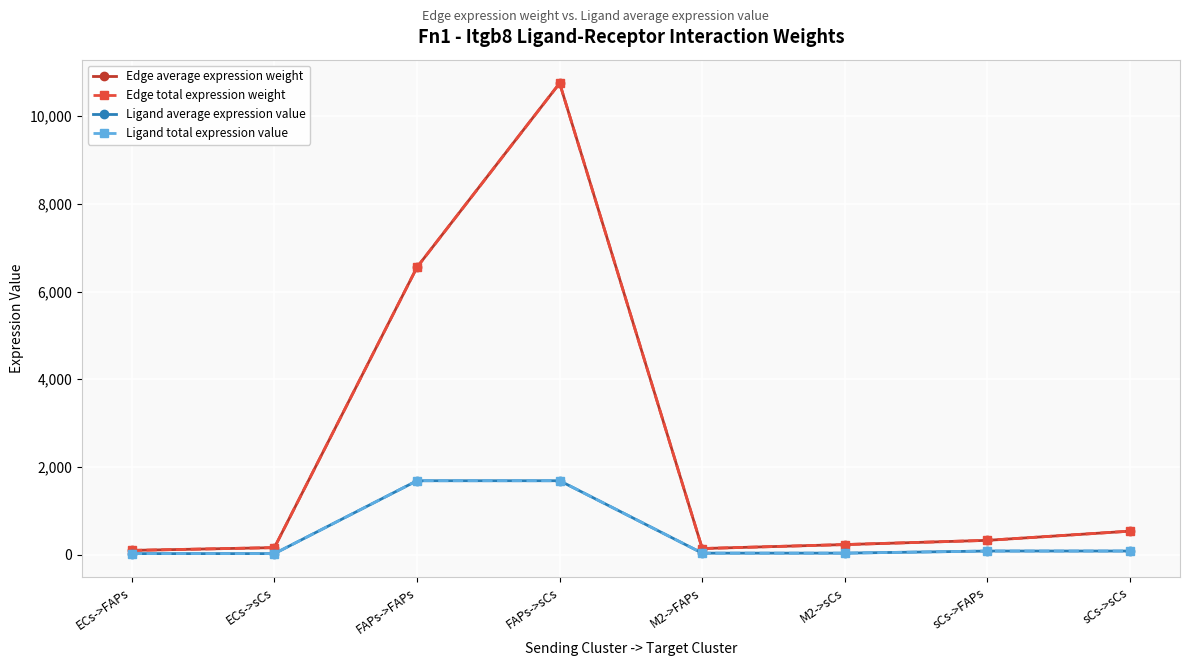

Between ECs->FAPs and FAPs->FAPs, which series saw the biggest shift?

Edge average expression weight